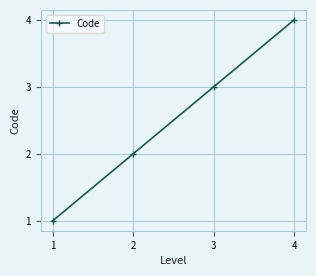

Which category has the highest value across all series?

4